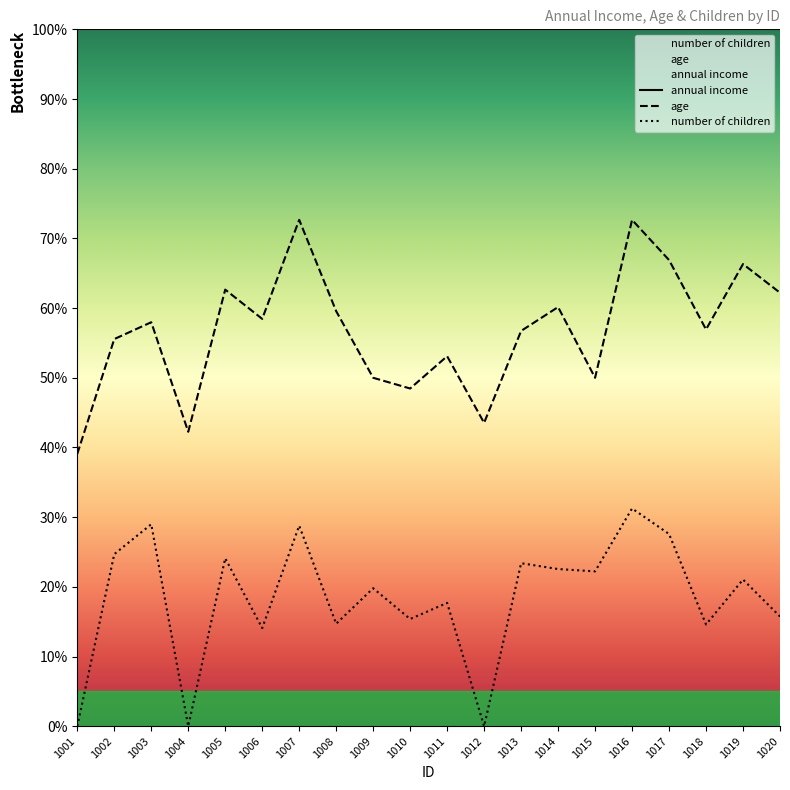

Between 1006 and 1011, which series saw the biggest shift?

age